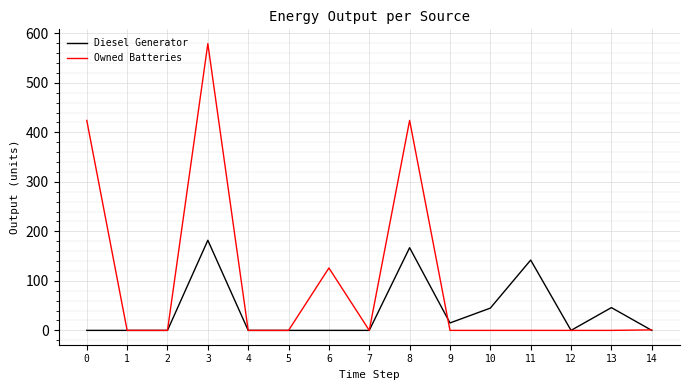

Which series has the largest total across all categories?

Owned Batteries